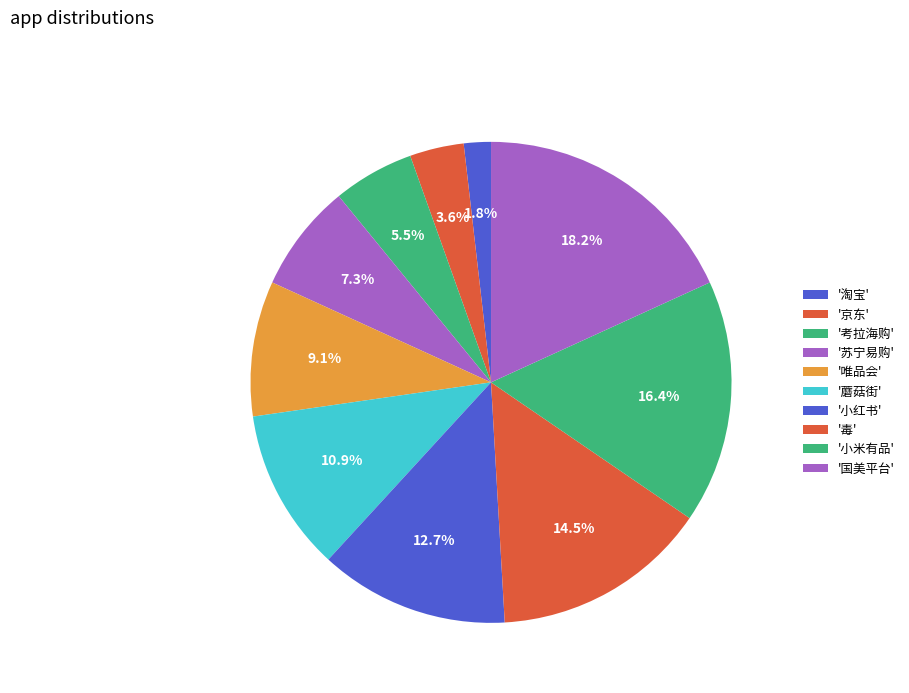

How many slices are in this pie chart?

10